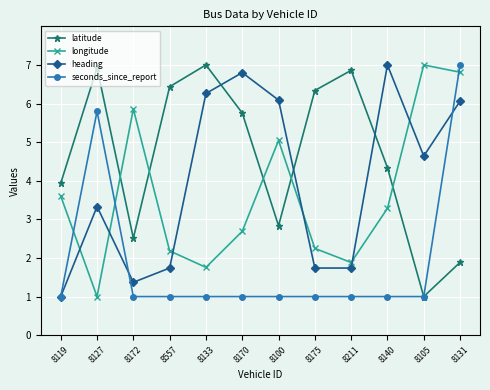

How many values in the heading series are below 4?

6